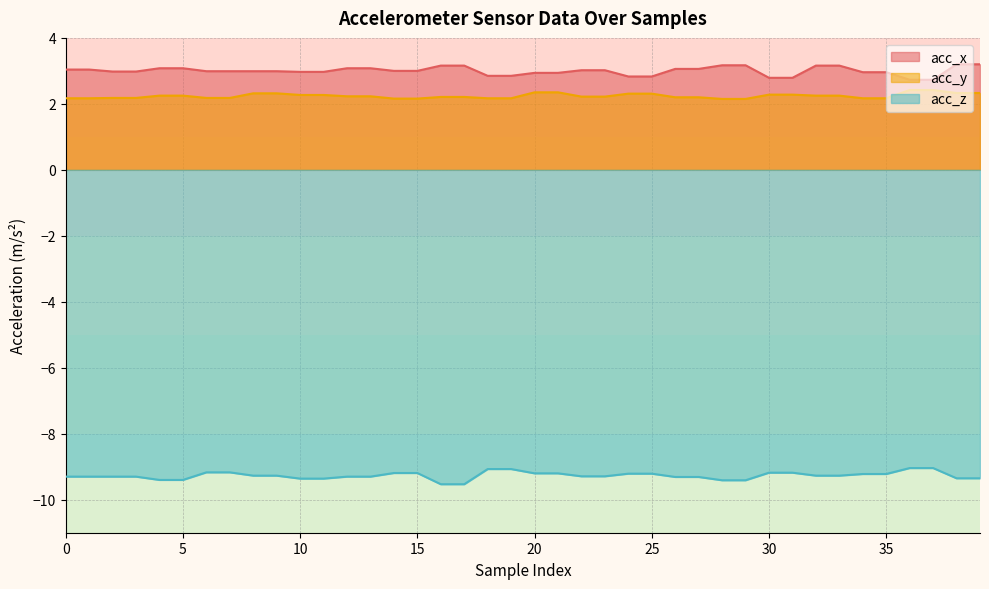

True or false: acc_x and acc_y intersect in this chart.

False